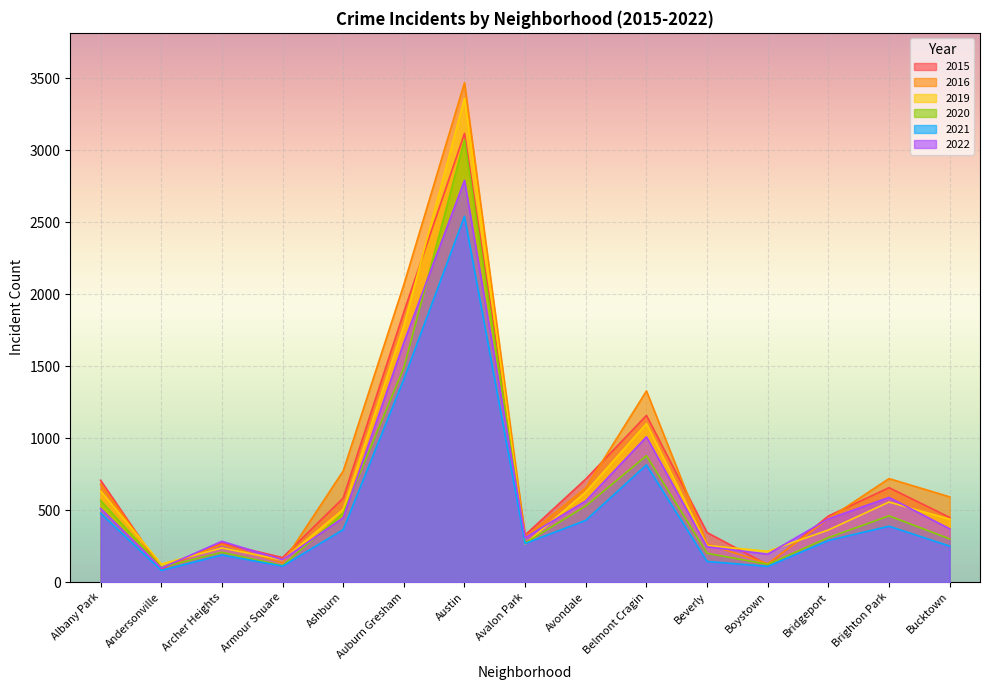

How many lines are shown in the chart?

6